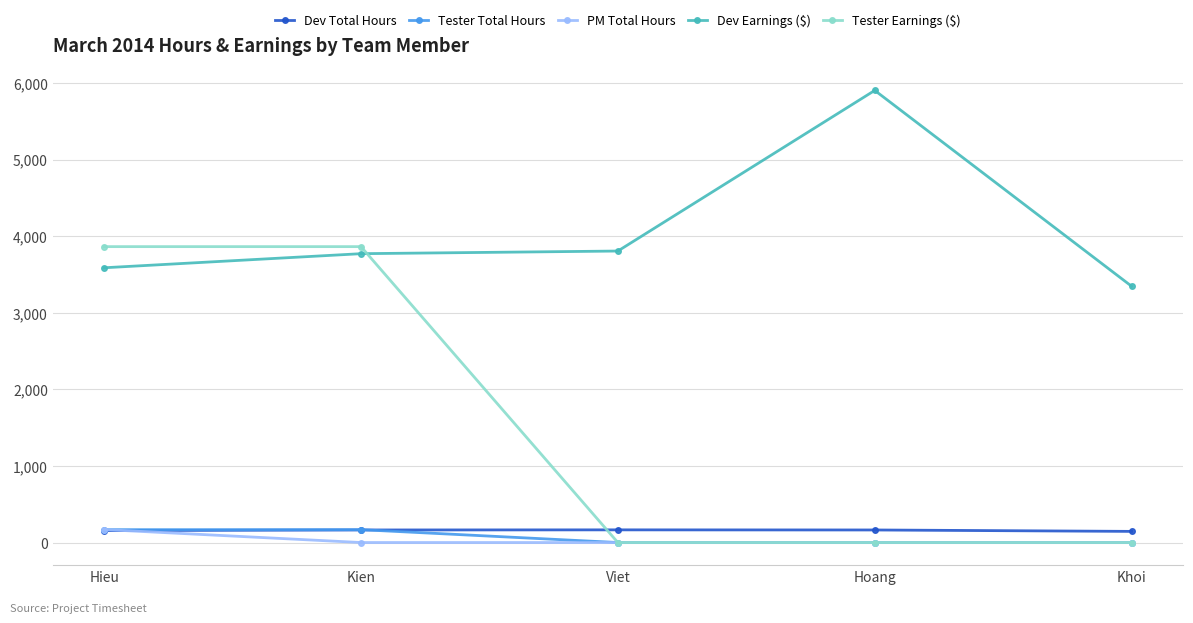

True or false: Dev Total Hours and Dev Earnings ($) cross at least once.

False